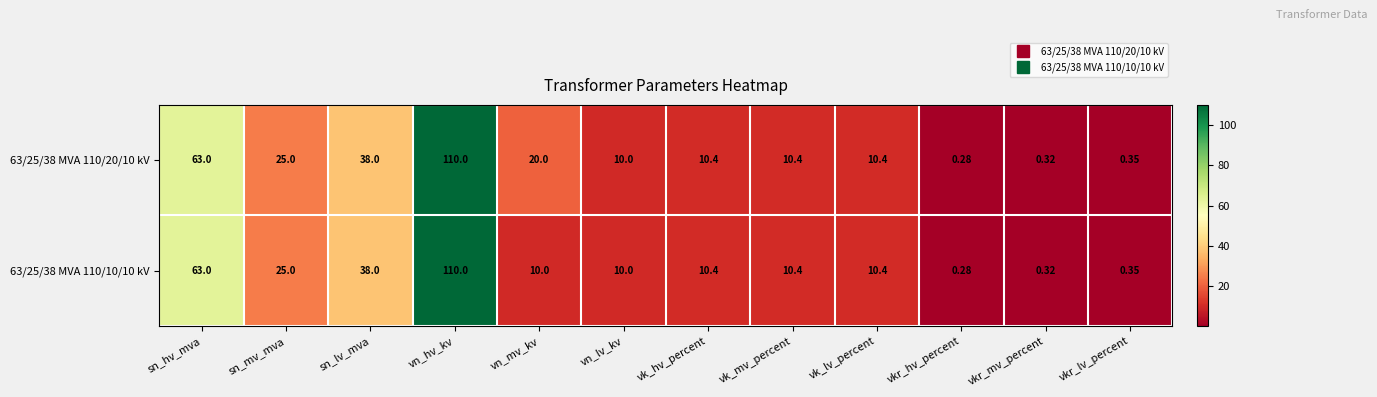

Which series has the largest total across all categories?

63/25/38 MVA 110/20/10 kV